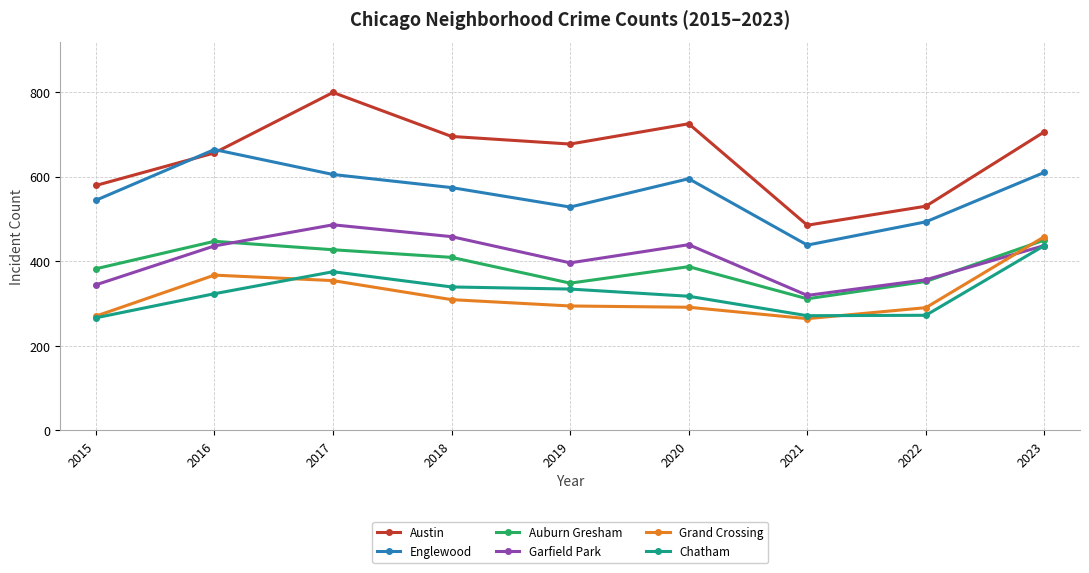

At which category is the sum across all series the highest?

2023